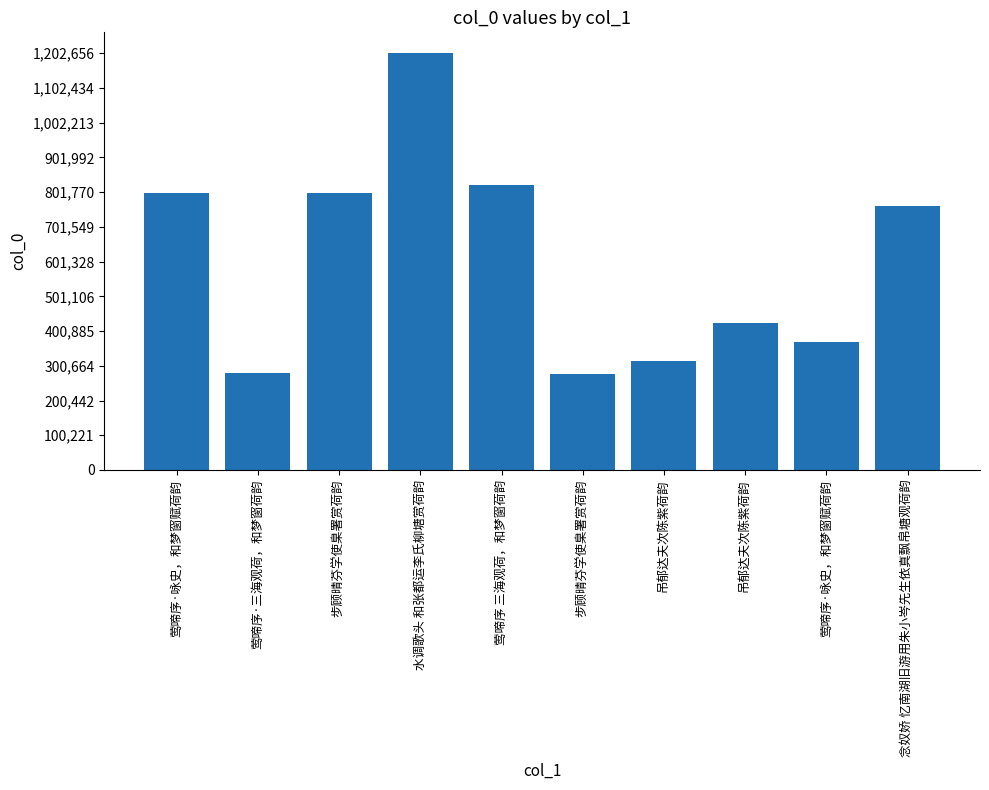

The chart shows a value of 552995 at 吊郁达夫次陈紫荷韵. True or false?

False